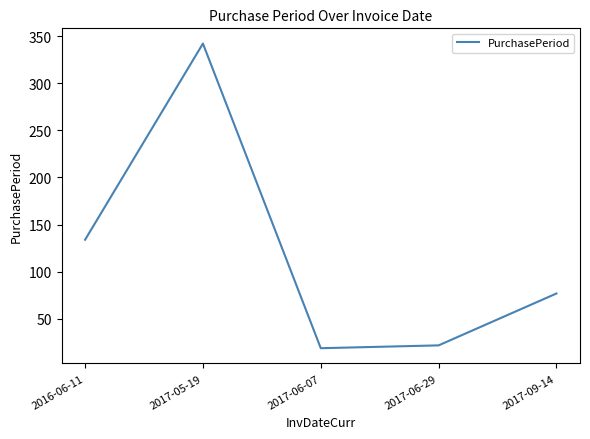

List the labels in order of value, smallest first.

2017-06-07, 2017-06-29, 2017-09-14, 2016-06-11, 2017-05-19